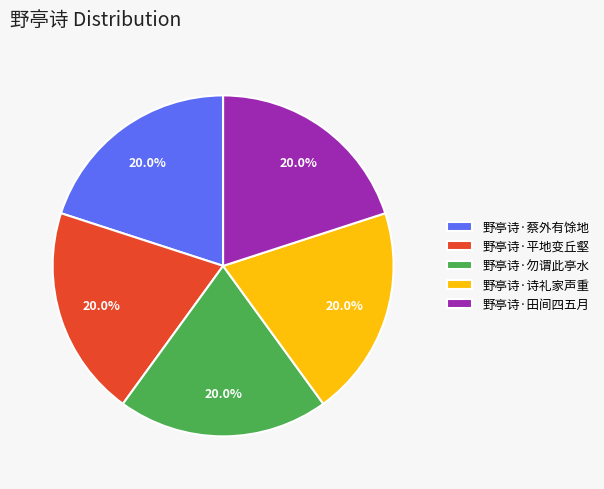

True or false: 野亭诗·蔡外有馀地 accounts for 35% of the total.

False